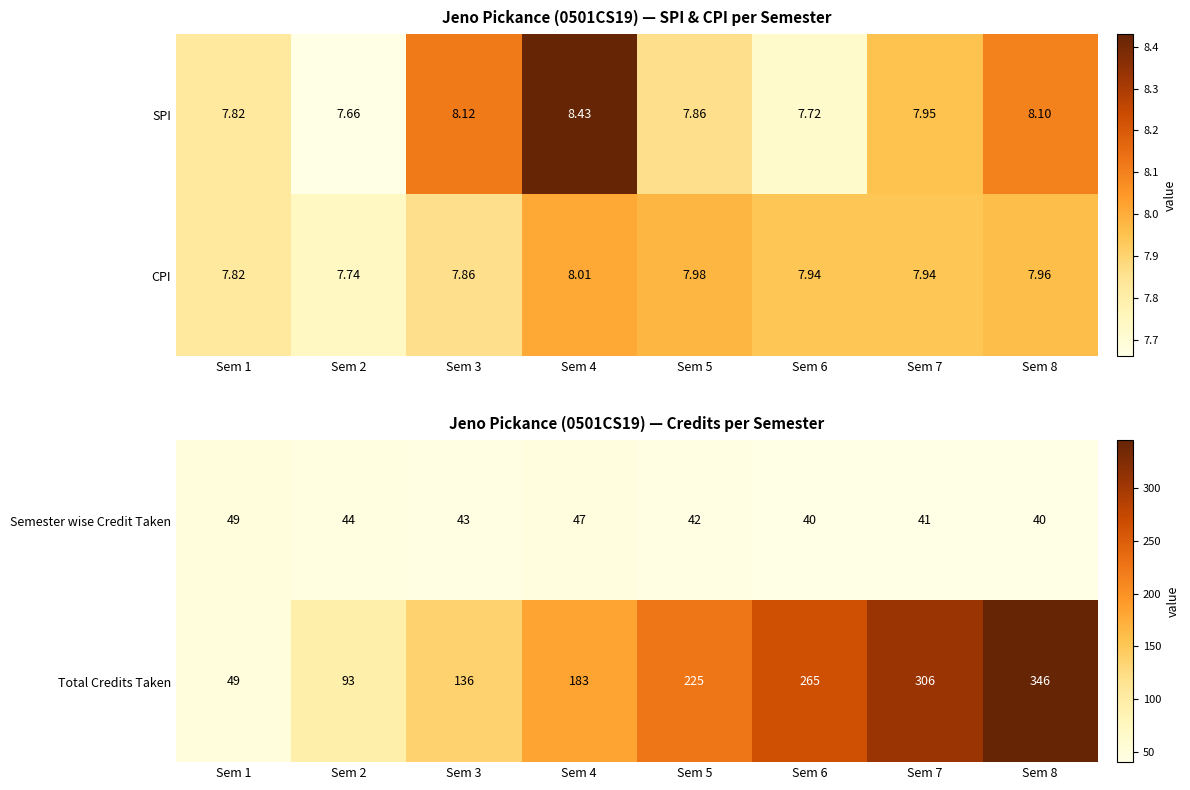

Is the value of Total Credits Taken at Sem 1 greater than the value of Semester wise Credit Taken at Sem 8?

Yes